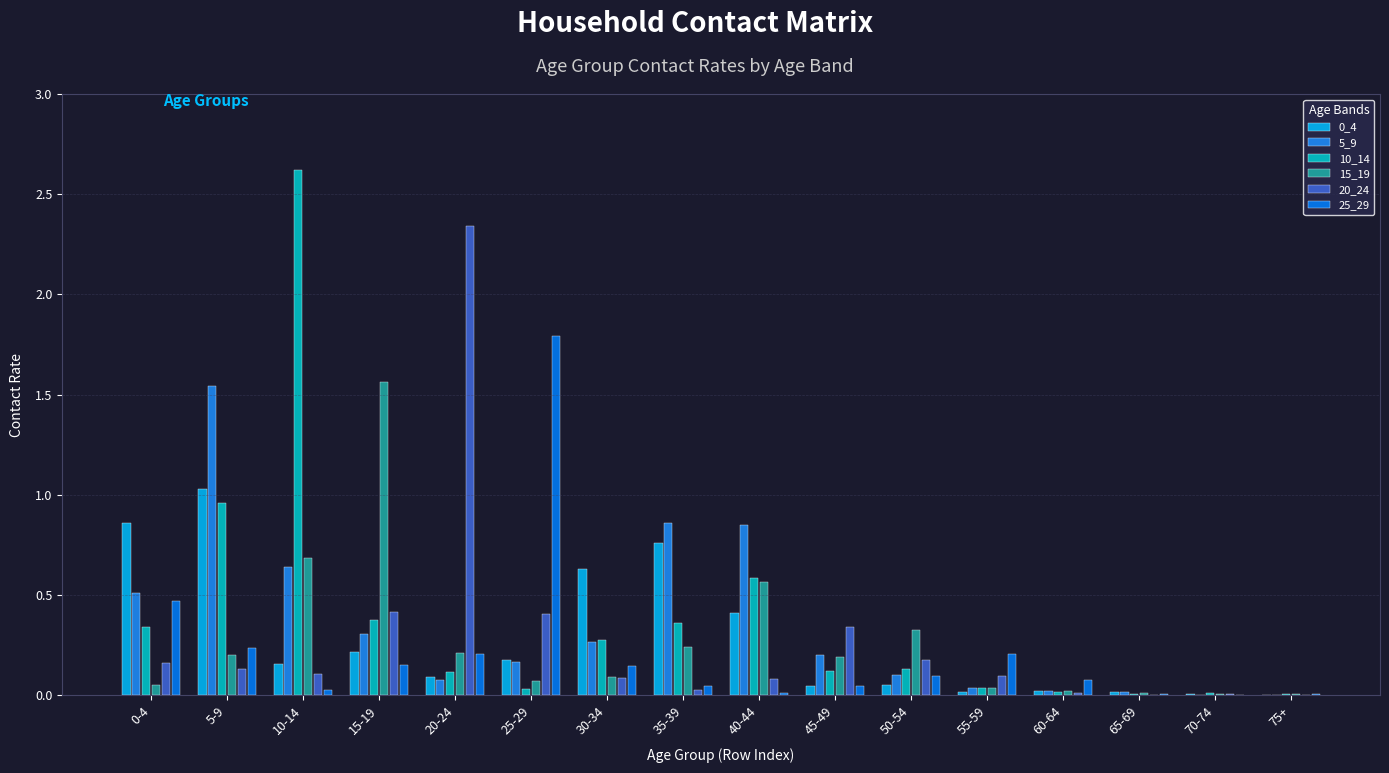

How many categories are shown in the chart?

16